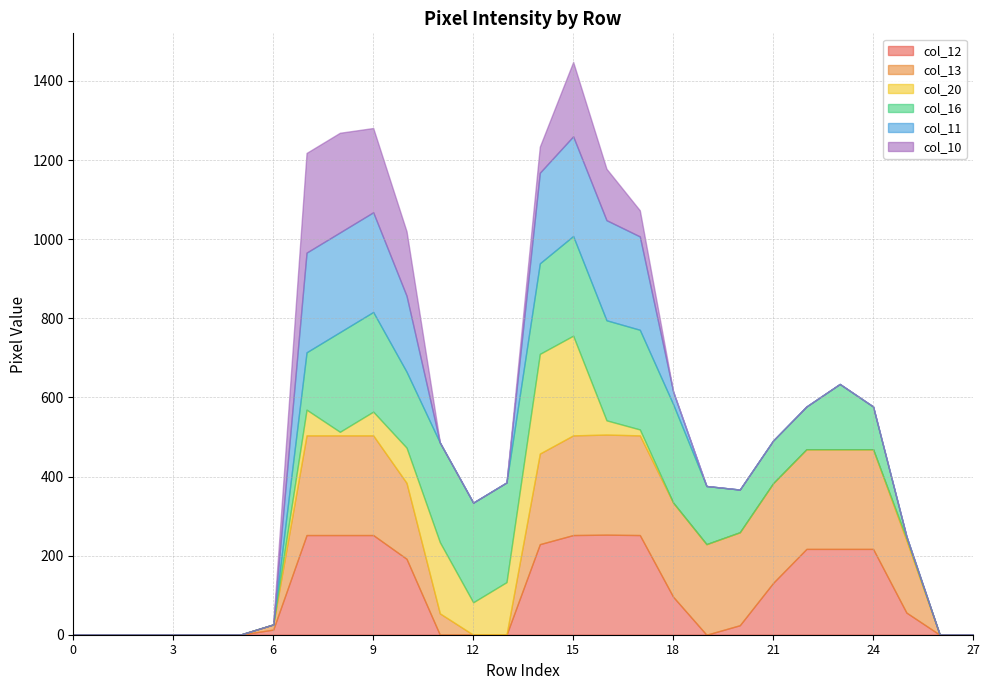

How many values in the col_12 series exceed 56?

13